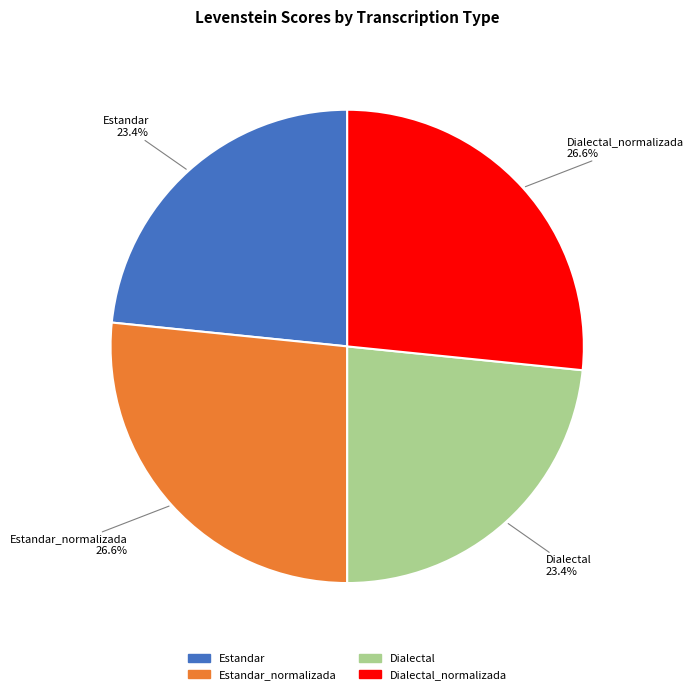

Is there any slice that represents more than half of the pie?

No